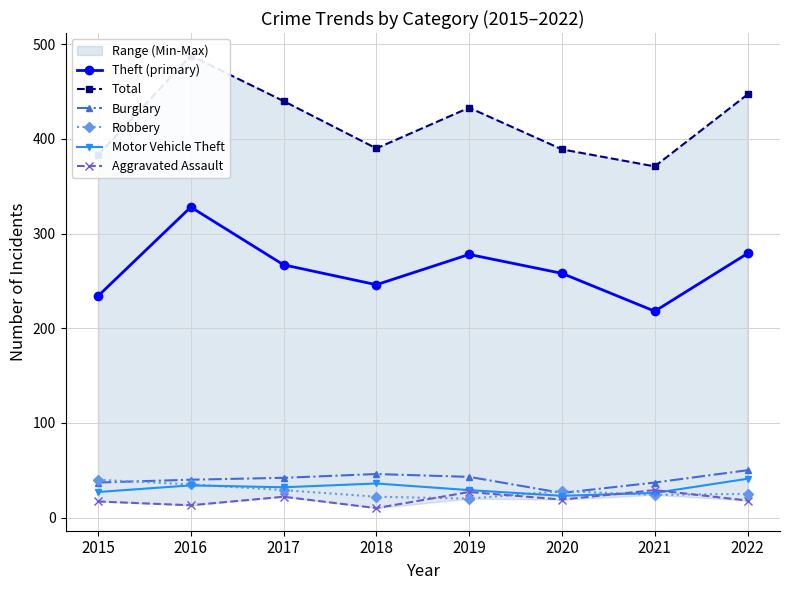

Is the value of Robbery at 2019 greater than the value of Burglary at 2017?

No